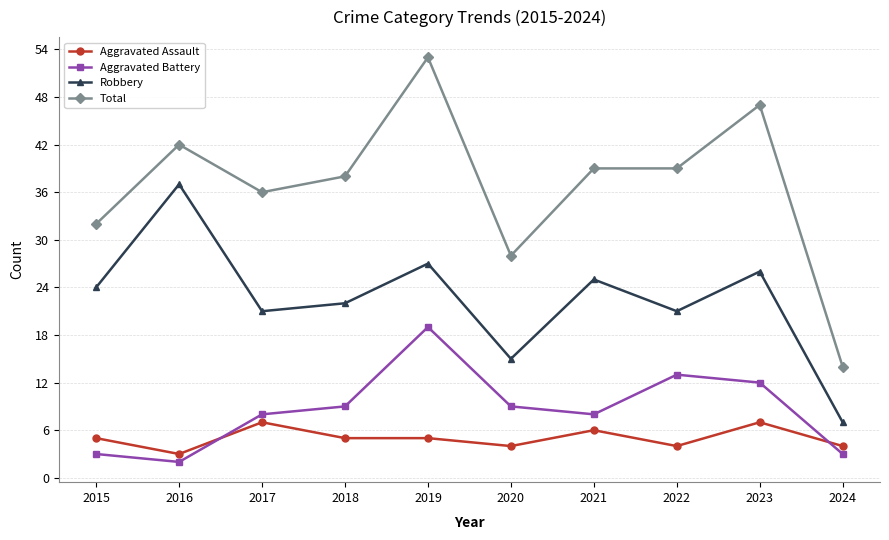

What is the difference between the highest and lowest values at 2019?

48